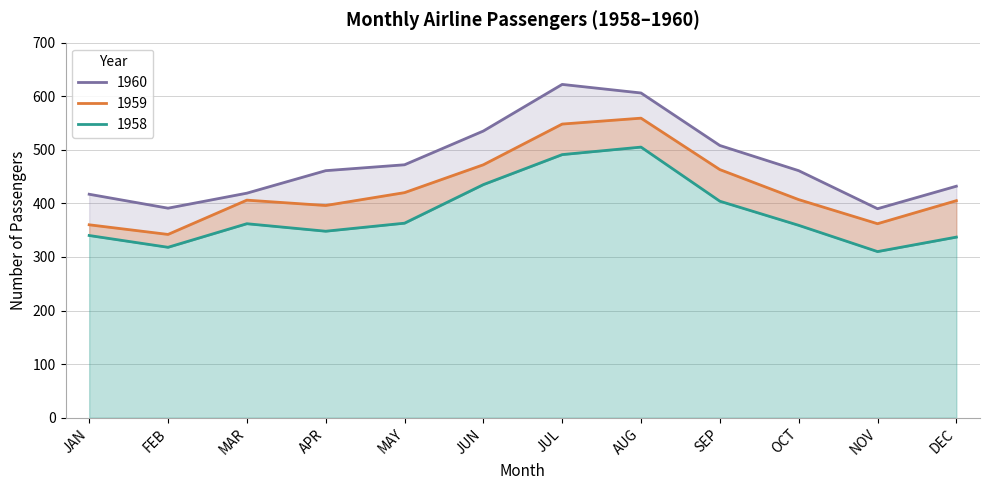

Is the value of 1958 at OCT greater than the value of 1960 at MAY?

No